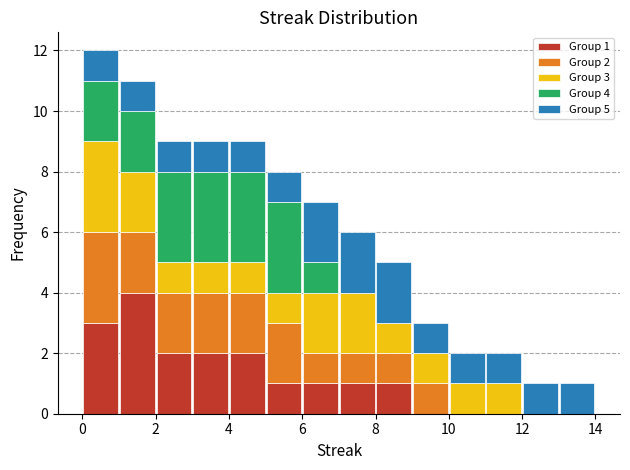

Which range on the x-axis has the tallest stacked bar (by total height)?

0 to 1